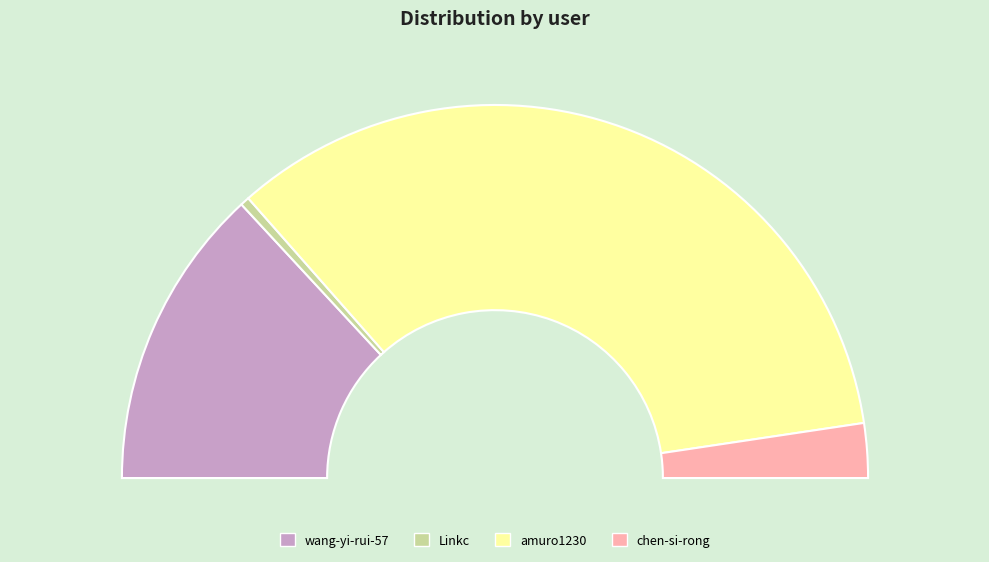

How much of the chart is everything except amuro1230?

31.7%